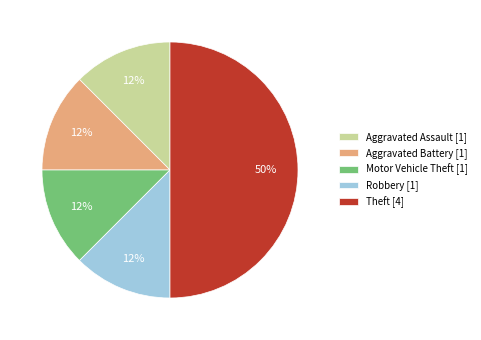

To the nearest percent, what is the average slice percentage?

20%